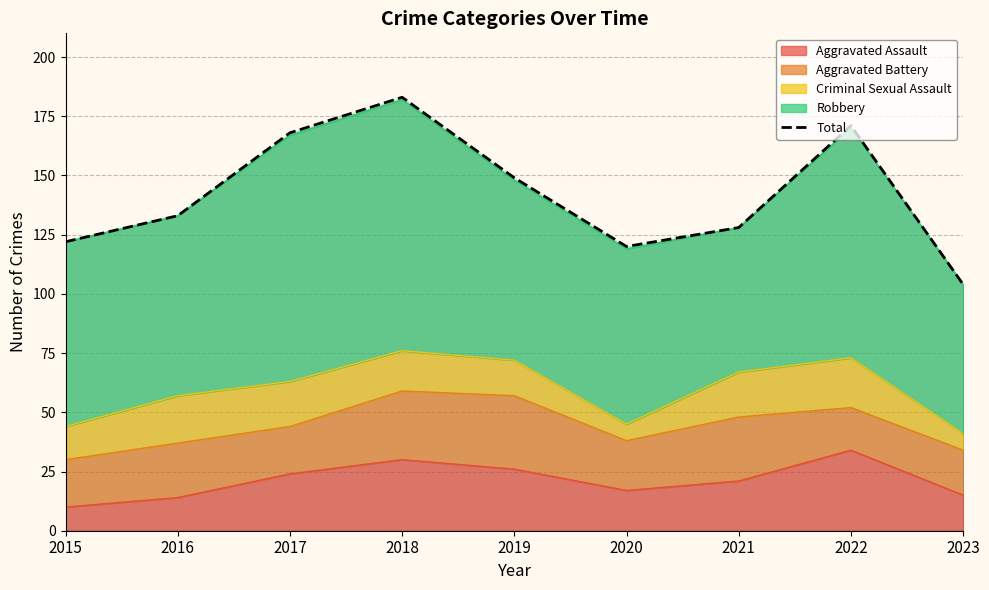

What is the smallest value displayed?

104